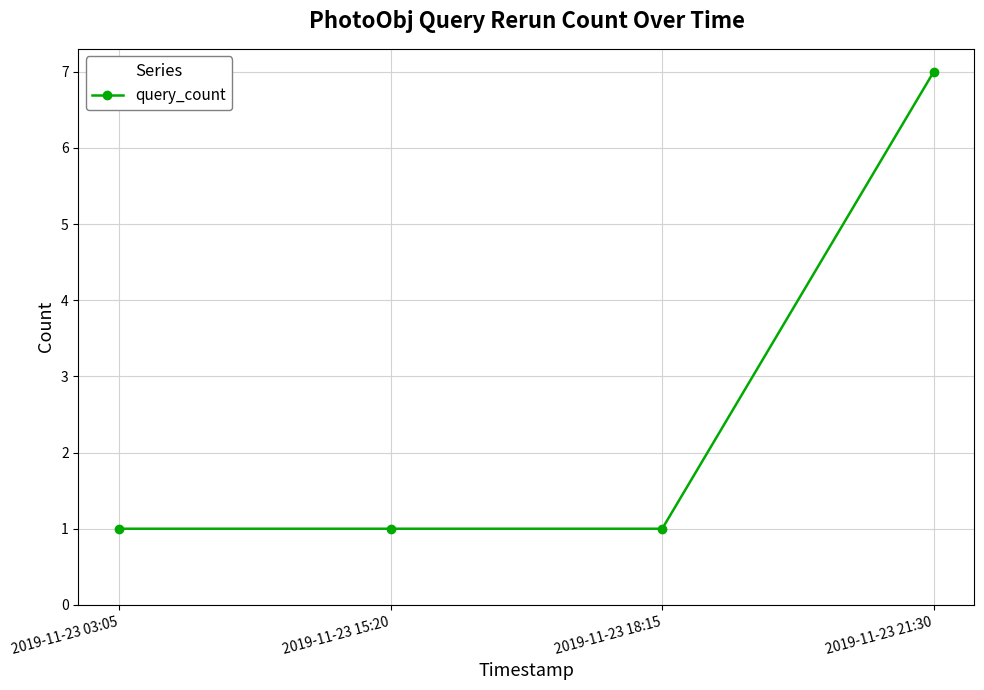

Between 2019-11-23 21:30 and 2019-11-23 15:20, which is larger?

2019-11-23 21:30